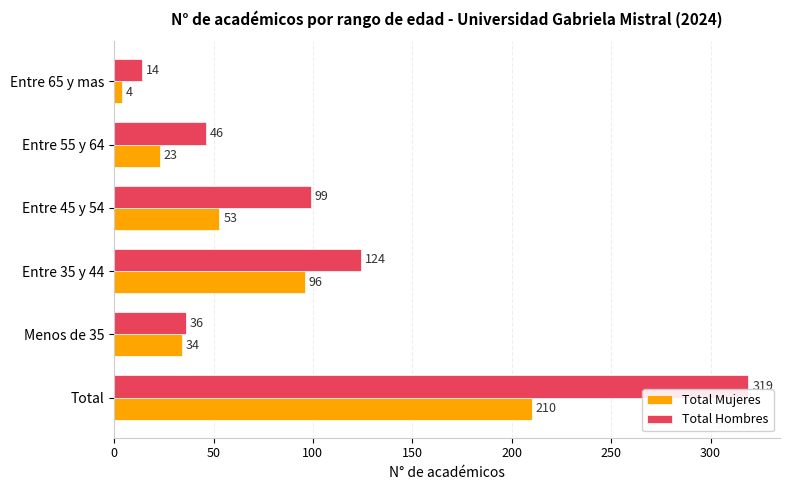

What is the approximate value of Total Mujeres at Entre 45 y 54?

53